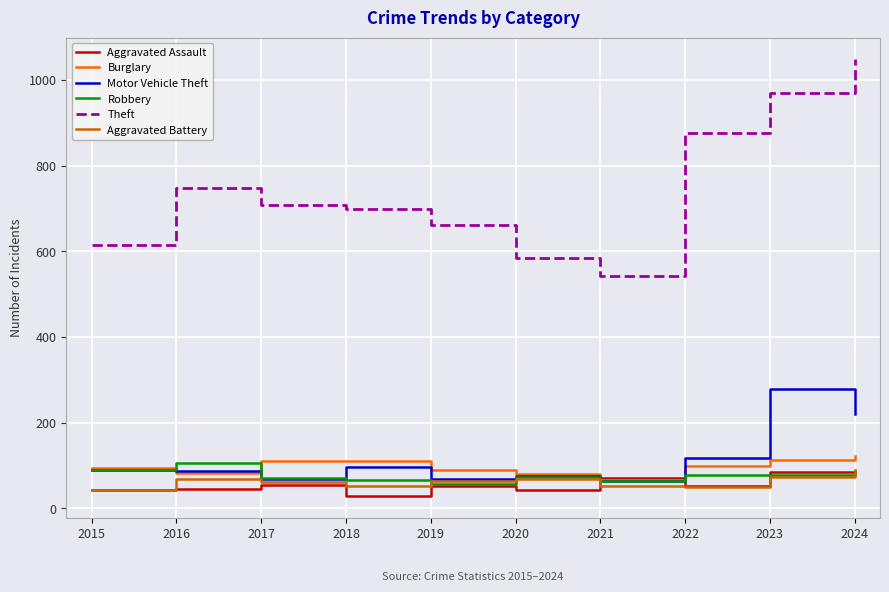

What is the spread (max minus min) of values at 2016?

703